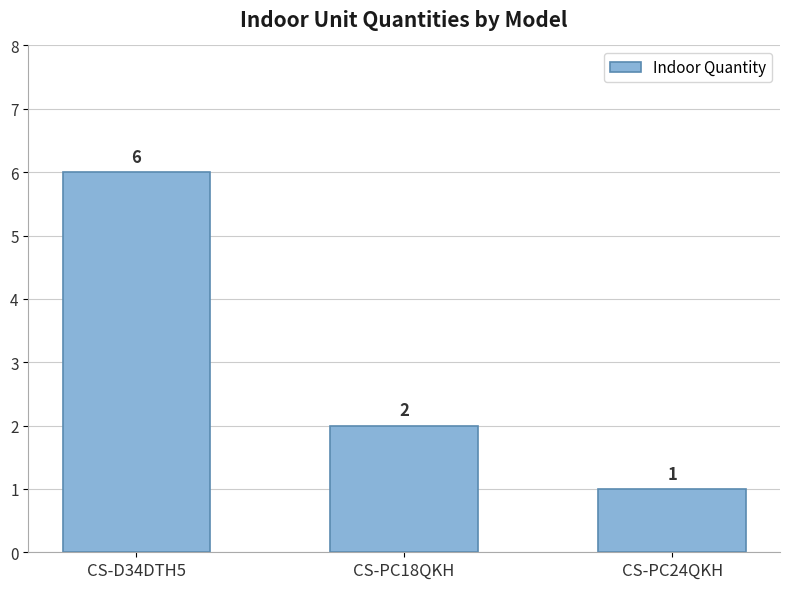

Are the bars horizontal?

No